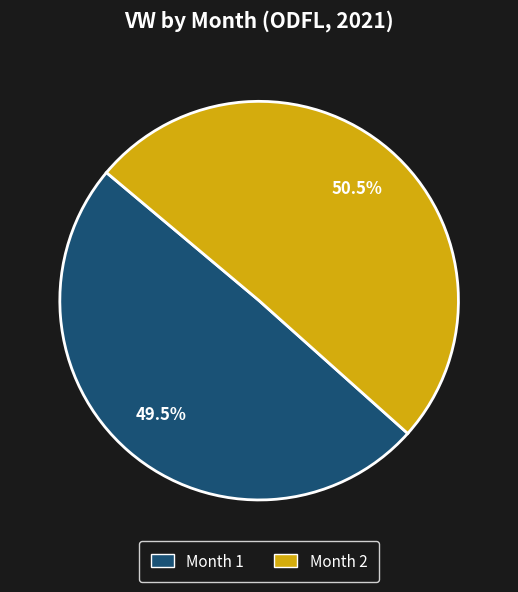

What is the largest slice in the pie chart?

Month 2